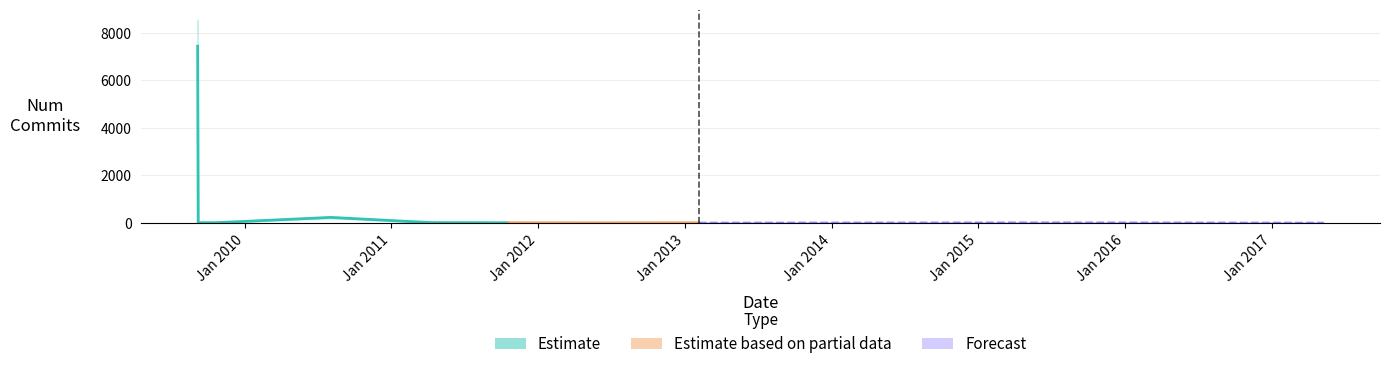

How many data points are above 7?

5